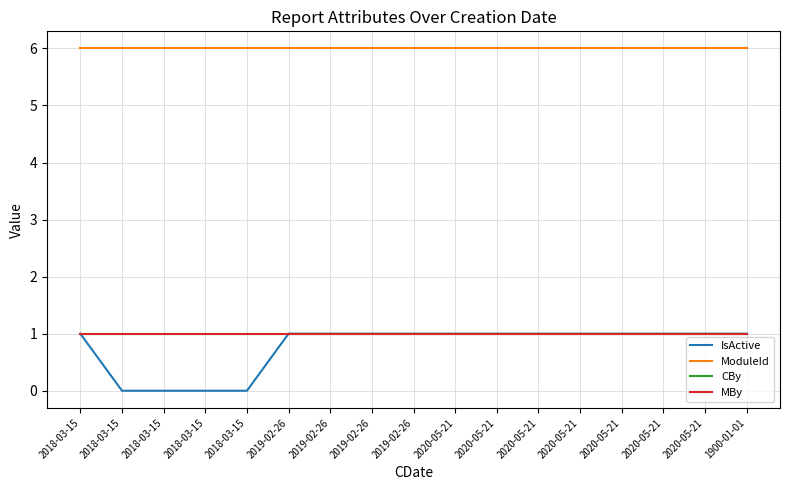

What is the label of the 12th point from the left?

2020-05-21